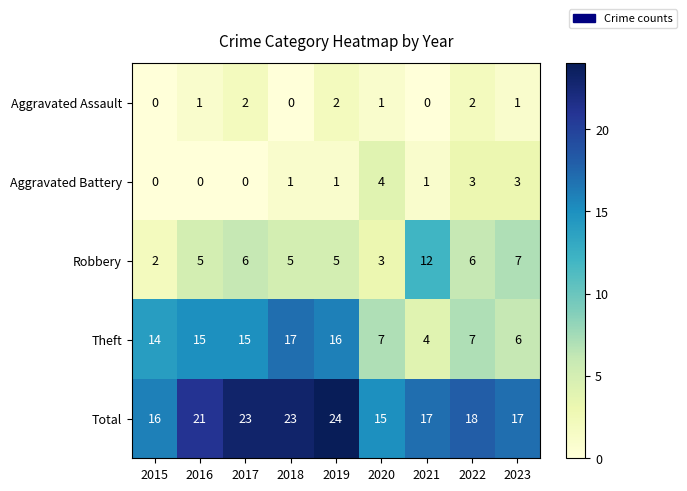

What is the spread (max minus min) of values at 2022?

16